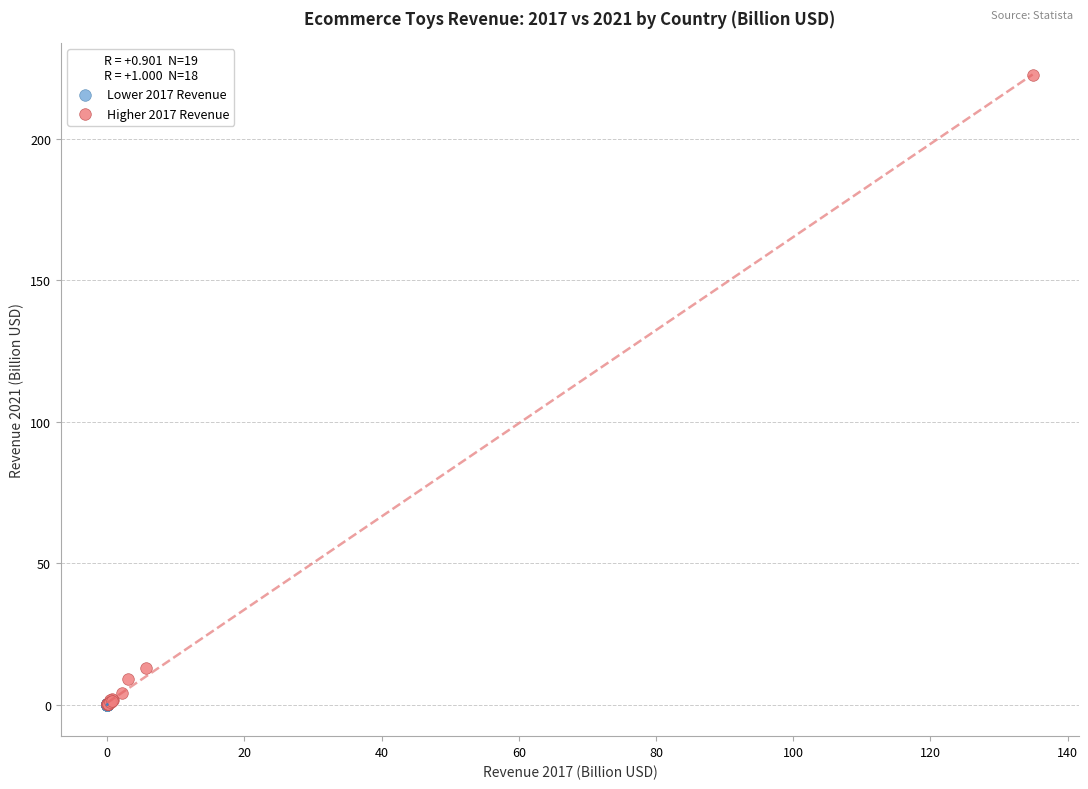

Which series has the largest Y range (max minus min)?

Higher 2017 Revenue